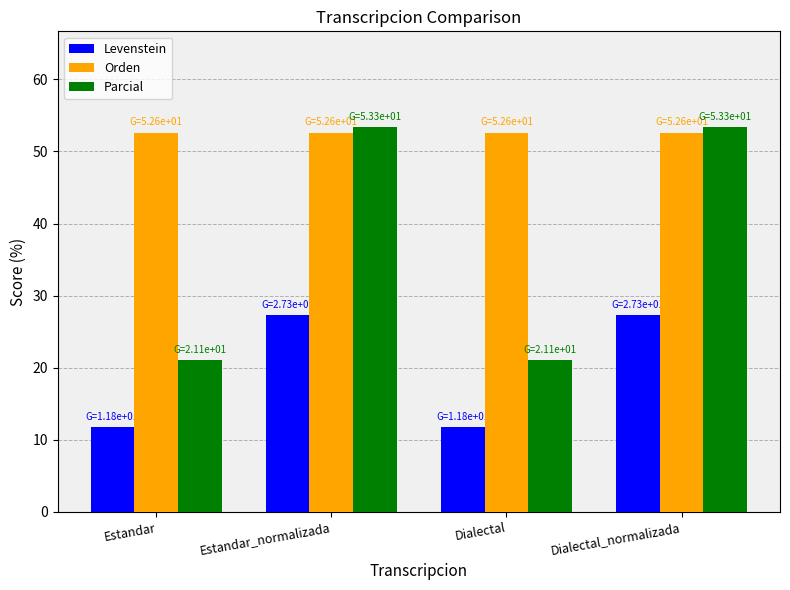

Reading right to left, transcribe all the data shown in this chart.

Levenstein: Dialectal_normalizada=27.3	Dialectal=11.8	Estandar_normalizada=27.3	Estandar=11.8
Orden: Dialectal_normalizada=52.6	Dialectal=52.6	Estandar_normalizada=52.6	Estandar=52.6
Parcial: Dialectal_normalizada=53.3	Dialectal=21.1	Estandar_normalizada=53.3	Estandar=21.1